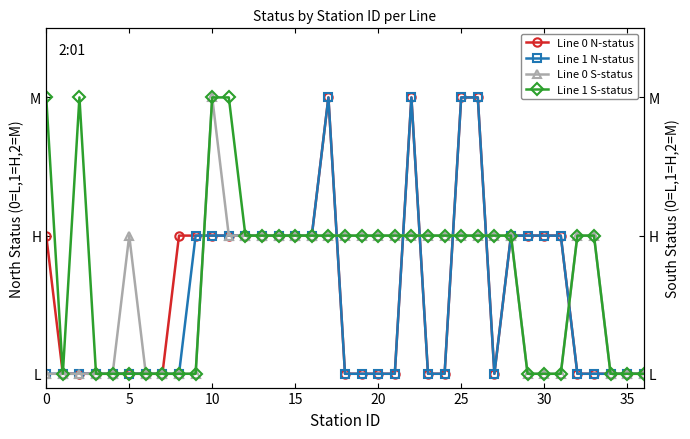

What is the total value across all series at 12?

4